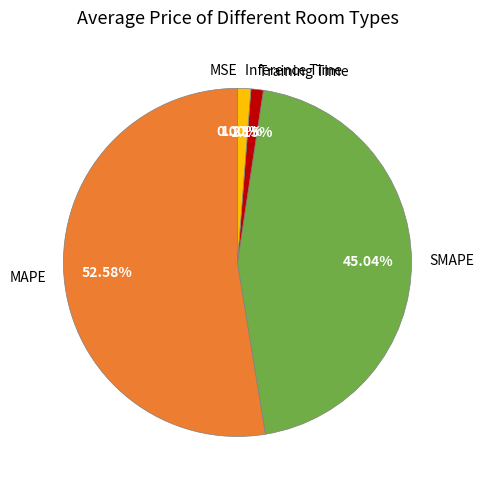

Does Training Time represent more than half of the total?

No